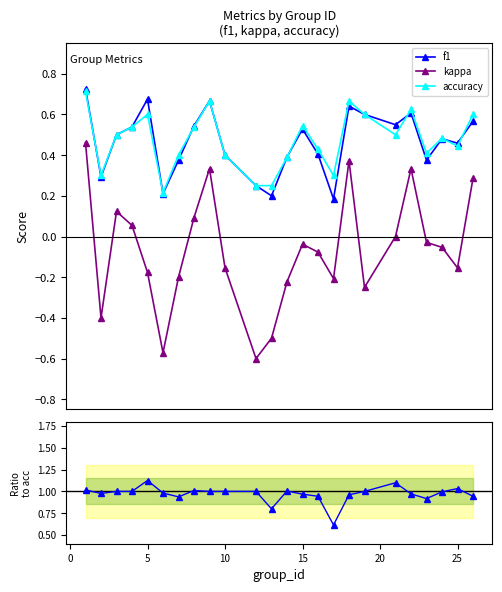

True or false: f1 and kappa intersect in this chart.

False